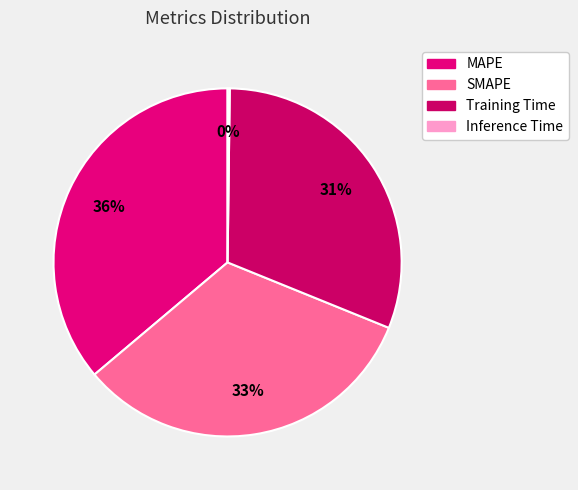

Is there a majority slice in this chart?

No